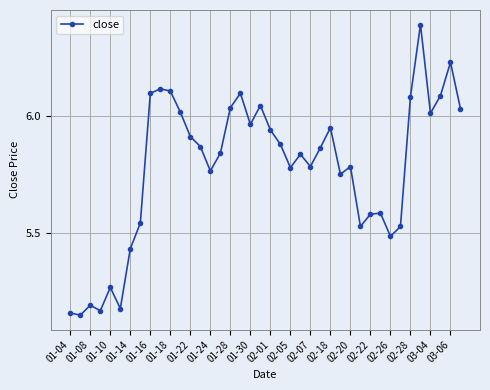

What is the maximum value shown in the chart?

6.4